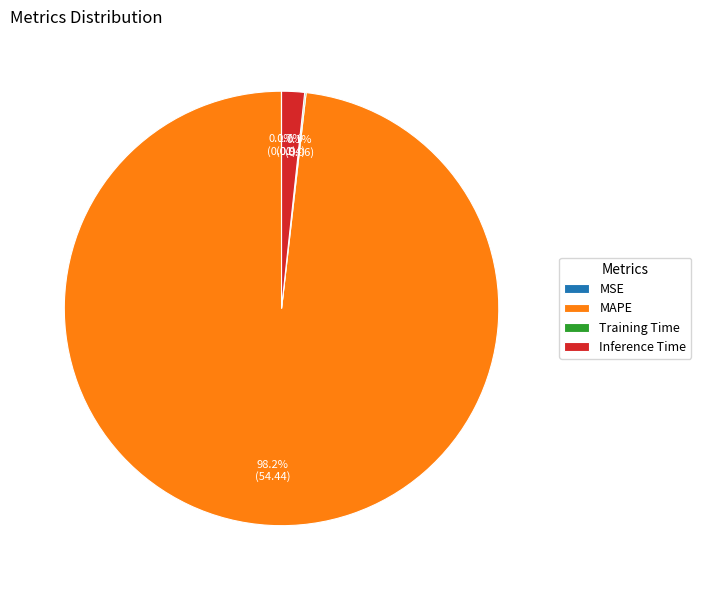

Does Inference Time account for over 50% of the chart?

No